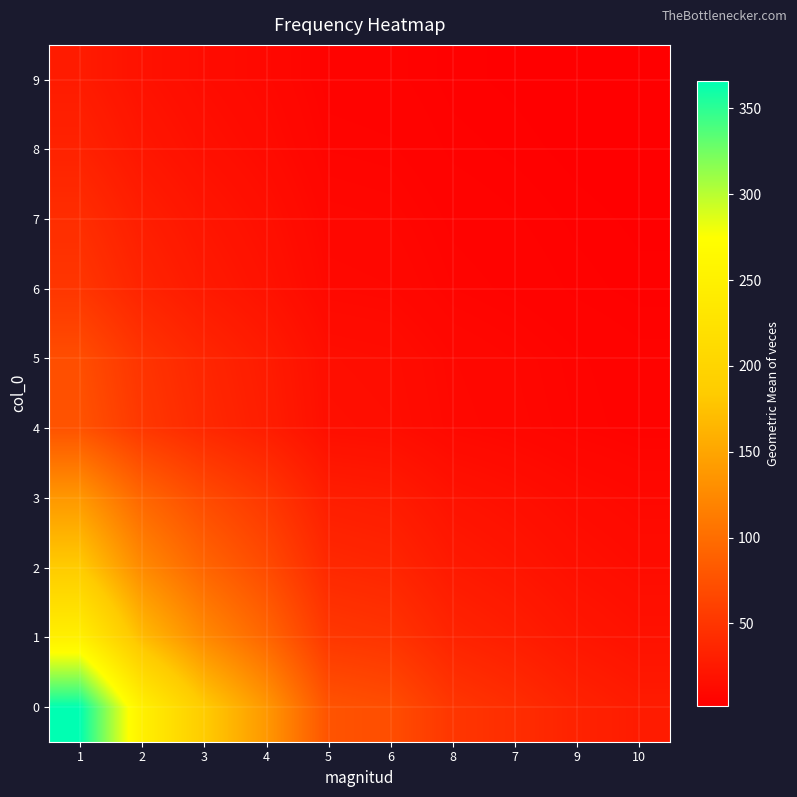

What is the total value across all series at 3?

624.9